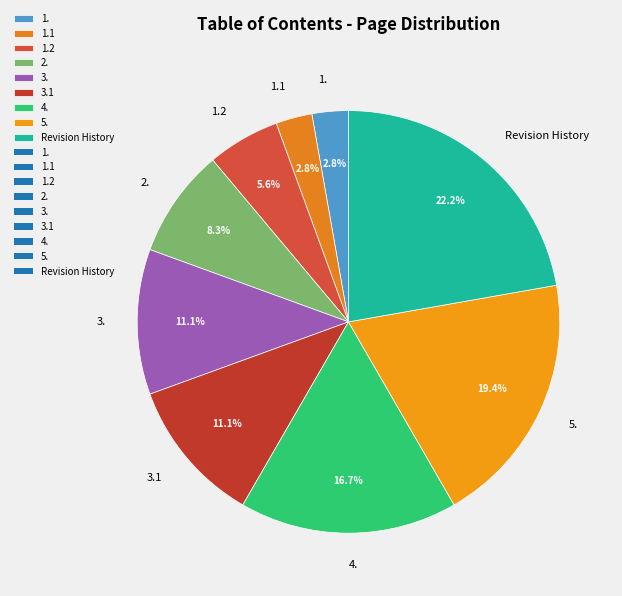

To the nearest percent, what percentage of the pie is 4.?

17%